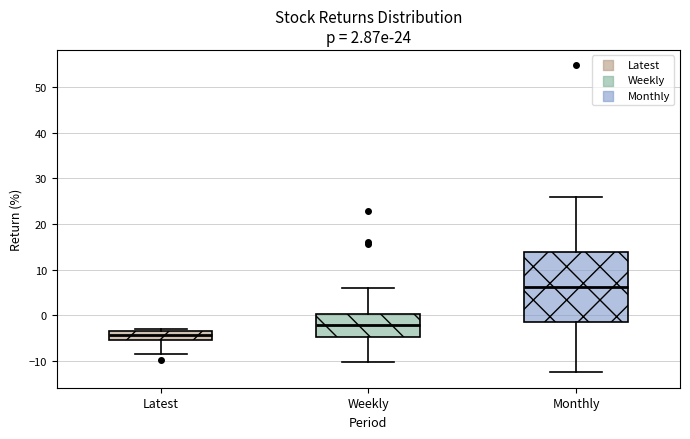

Which box's median line is the lowest?

Latest